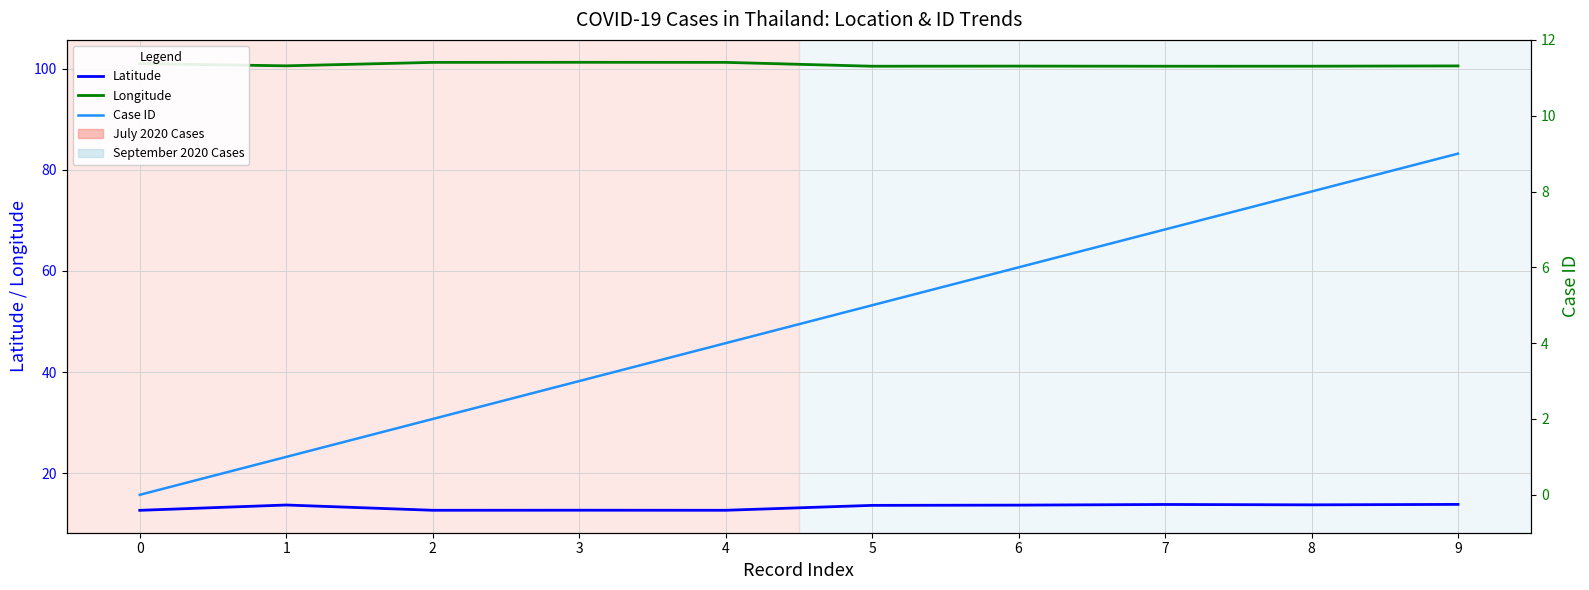

What is the lowest value of the Longitude series?

100.5